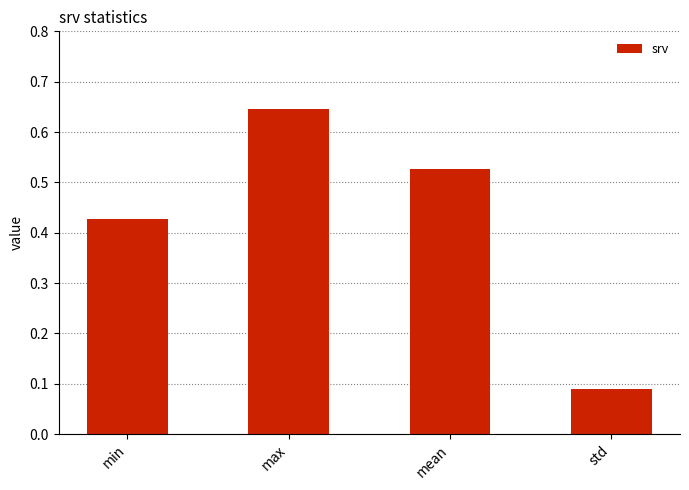

Rank the categories by value from highest to lowest.

max, mean, min, std